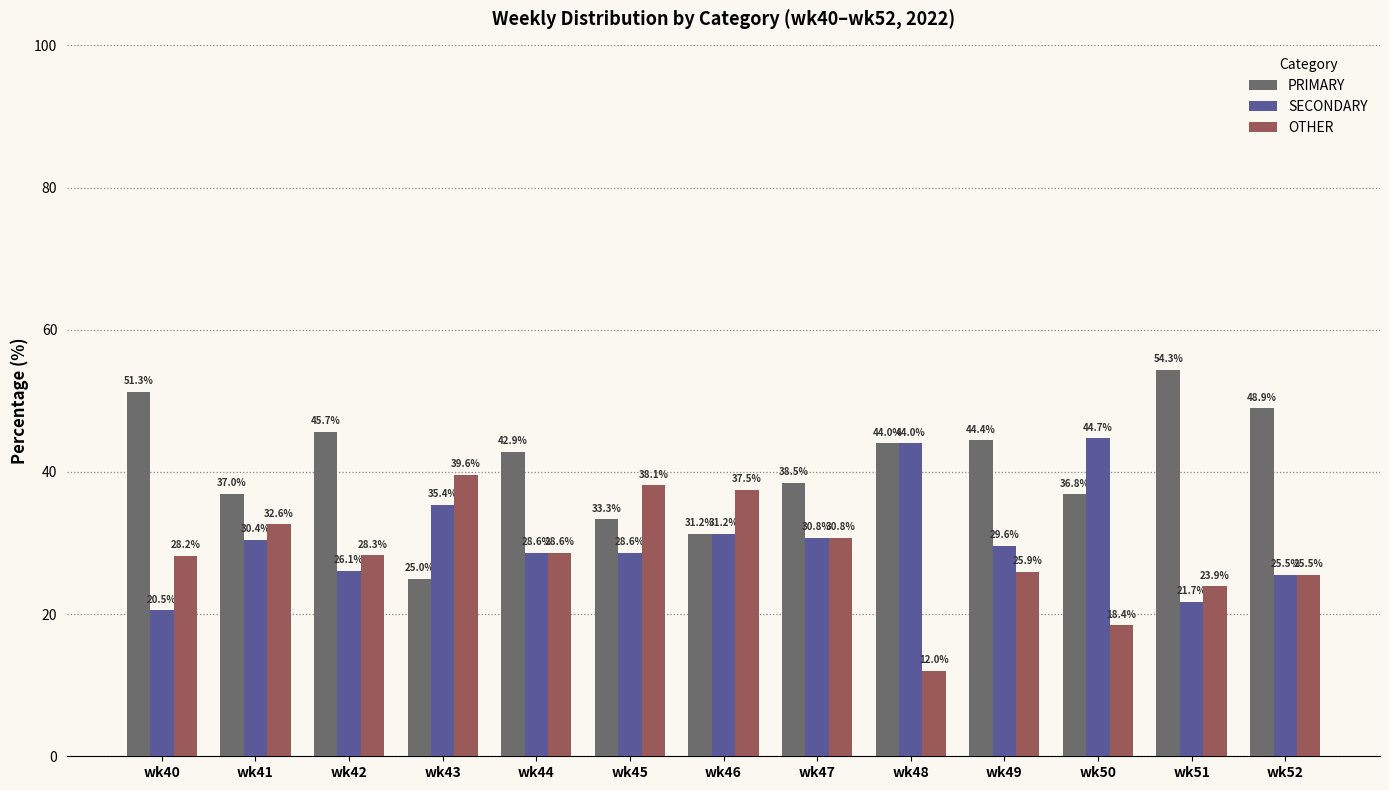

Rank the series by their maximum value, from highest to lowest.

PRIMARY, SECONDARY, OTHER